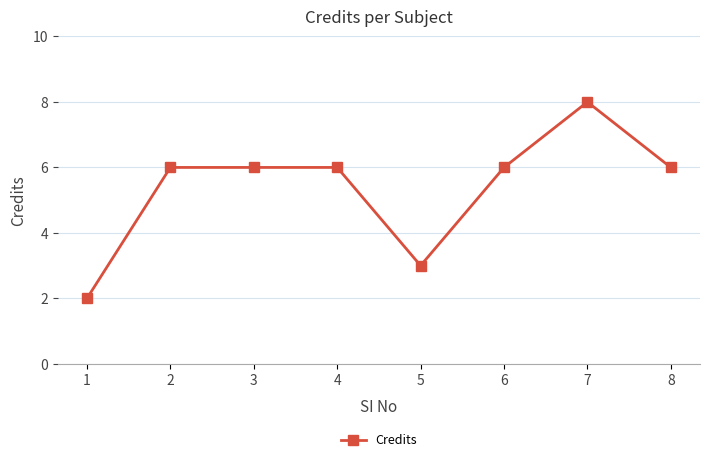

What is the minimum value shown in the chart?

2